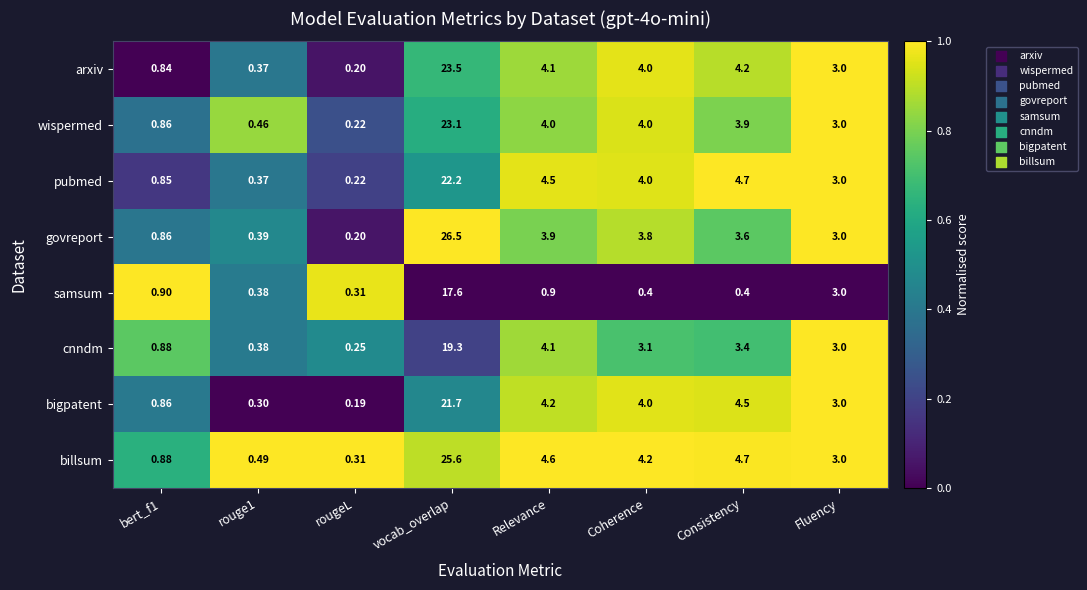

What is the total value across all series at rougeL?

1.9